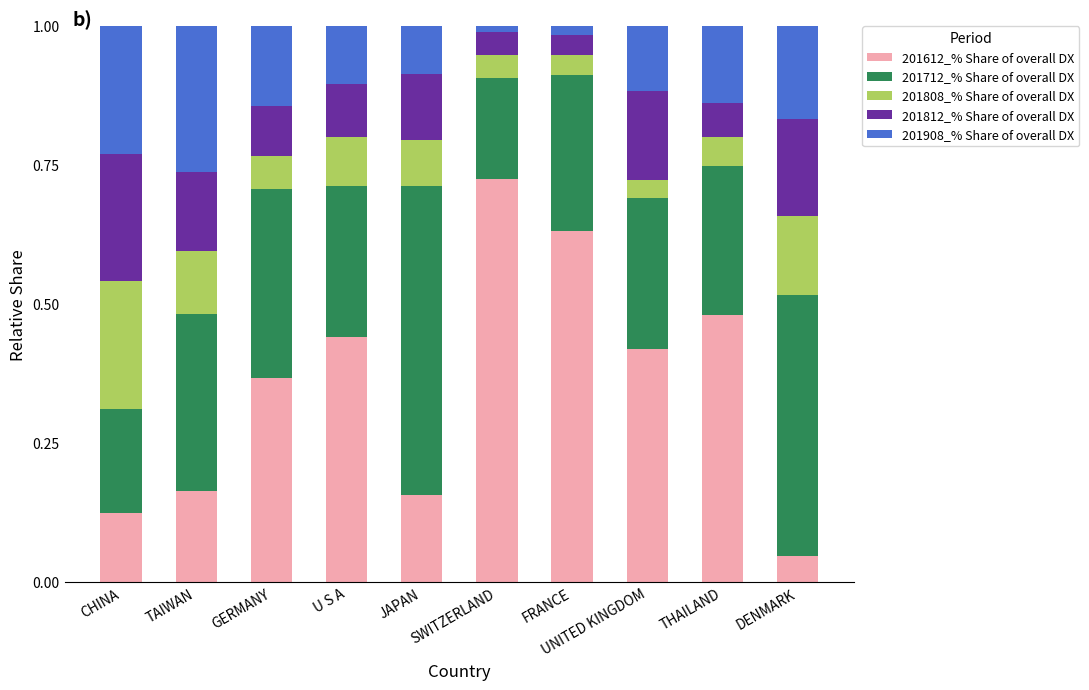

What is the total value across all series at TAIWAN?

1.0